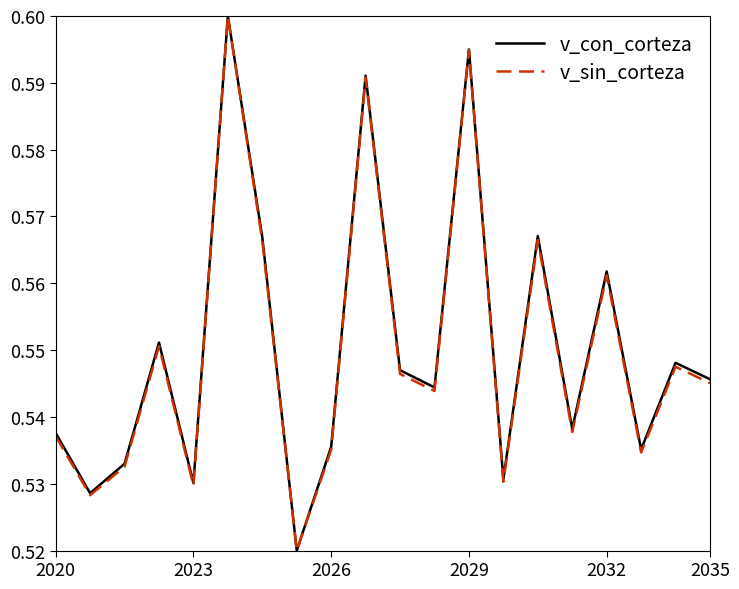

At which label is v_con_corteza closest to 0?

7